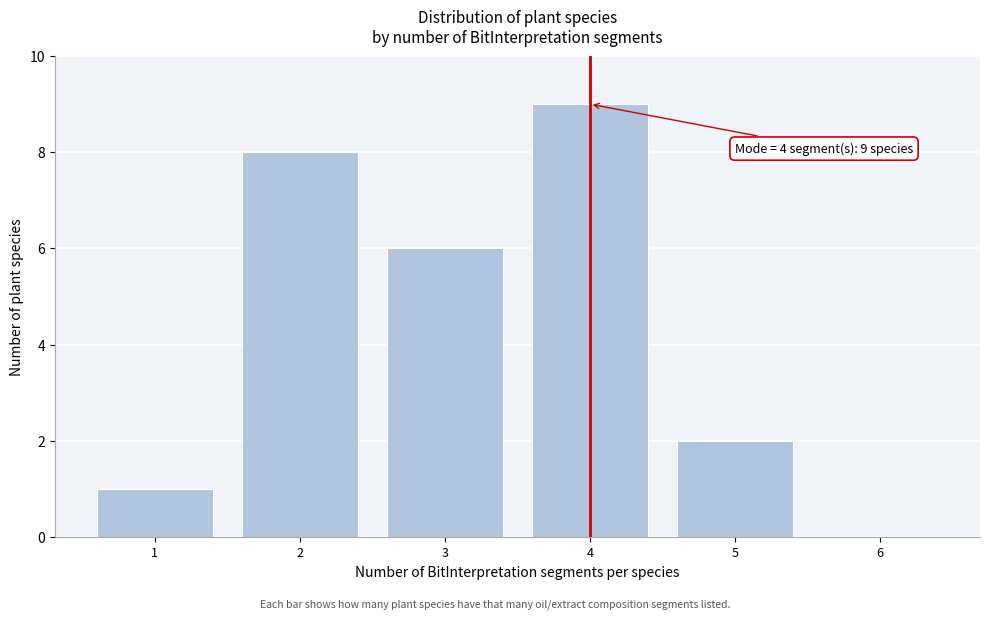

Over which range of the x-axis is the bar tallest?

3.5 to 4.5